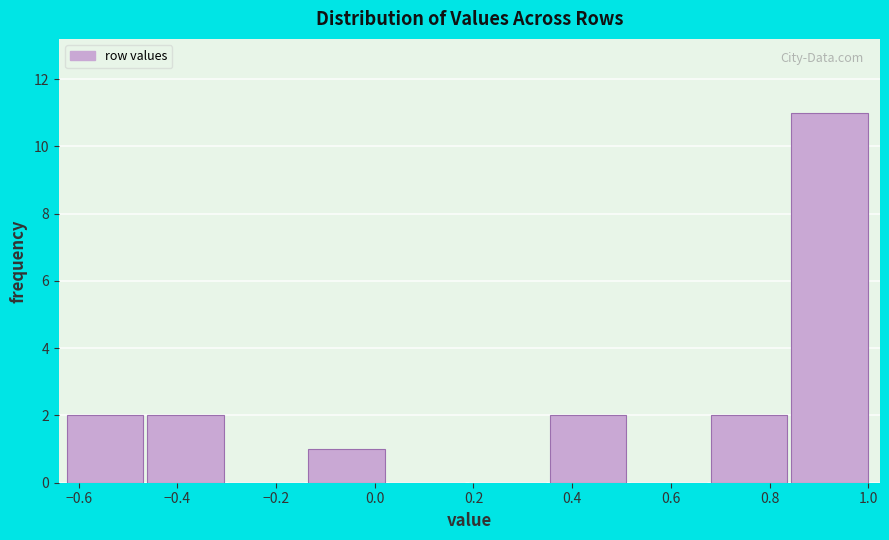

Reading left to right, list every bar in this chart as the range it spans on the x-axis followed by its height. Neither the bar edges nor the heights are printed on the chart, so give them approximately, as read against the axes.

-0.62 to -0.46: 2
-0.46 to -0.30: 2
-0.30 to -0.14: 0
-0.14 to 0.02: 1
0.02 to 0.20: 0
0.20 to 0.36: 0
0.36 to 0.52: 2
0.52 to 0.68: 0
0.68 to 0.84: 2
0.84 to 1.00: 11